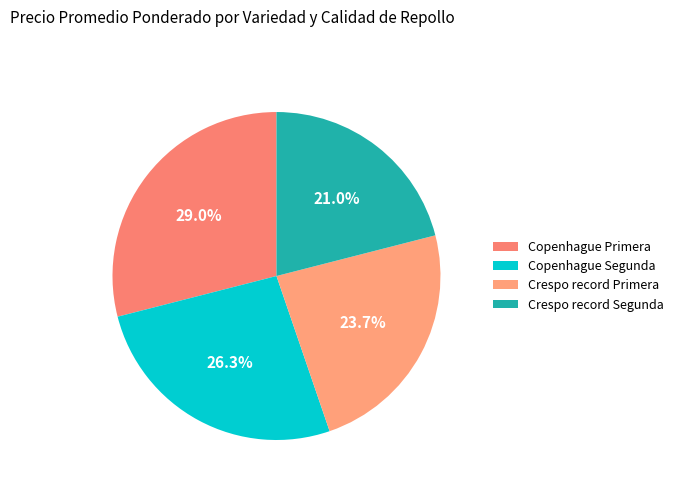

To the nearest percent, what is the average slice percentage?

25%